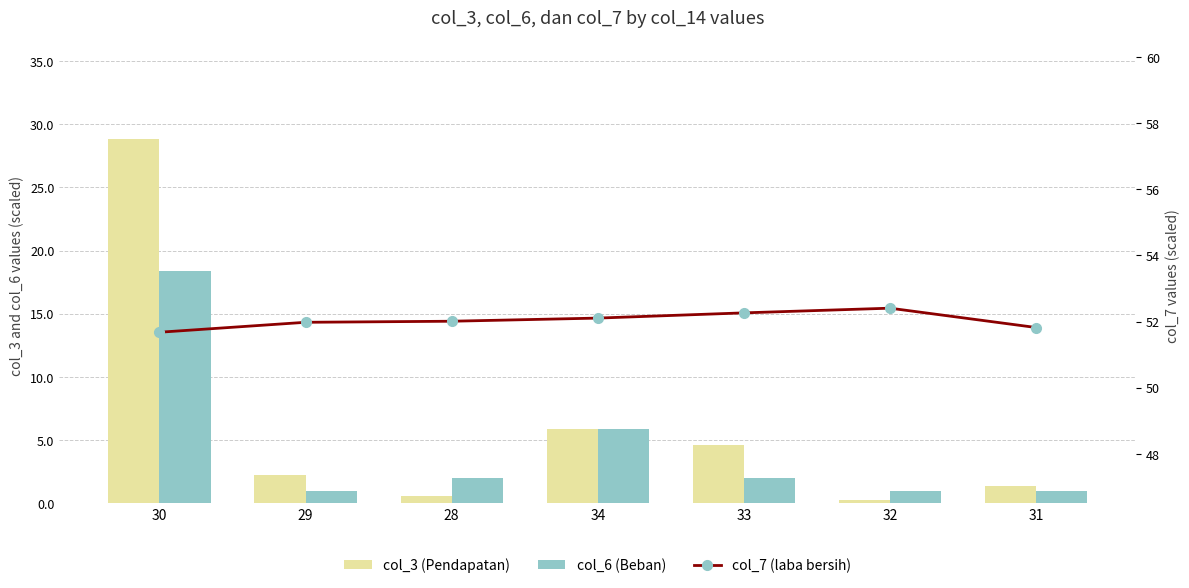

Reading left to right, transcribe all the data shown in this chart.

col_3 (Pendapatan): 28.8	2.2	0.6	5.8	4.6	0.2	1.4
col_6 (Beban): 18.4	1.0	2.0	5.8	2.0	1.0	0.9
col_7 (laba bersih): 51.7	52.0	52.0	52.1	52.3	52.4	51.8